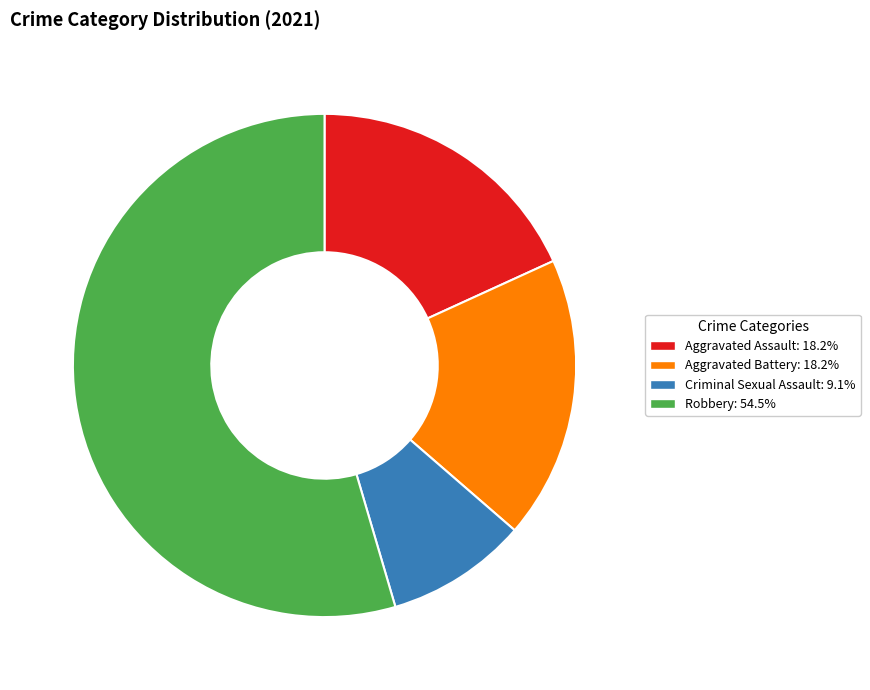

Is it true that Aggravated Battery is 25% of the pie?

False